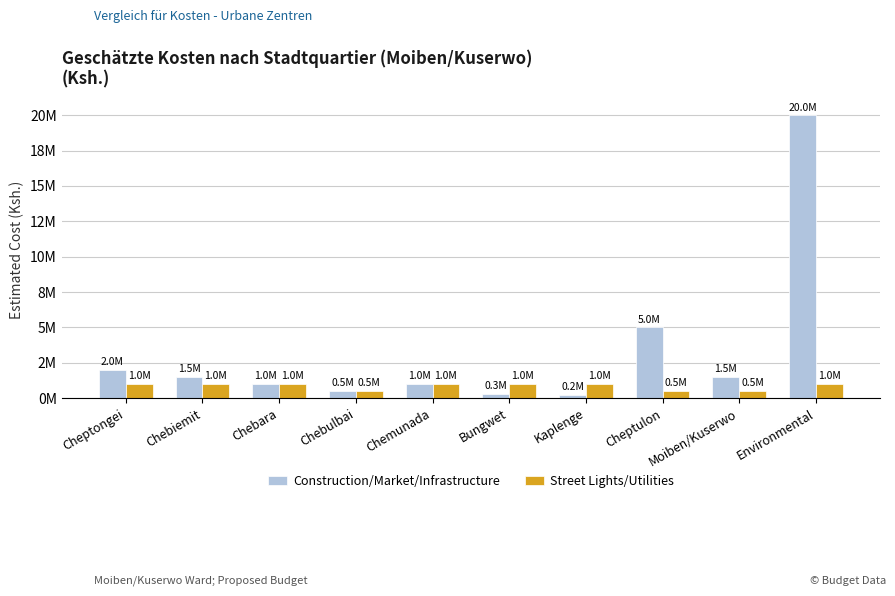

Which label corresponds to the largest value in the chart?

Environmental